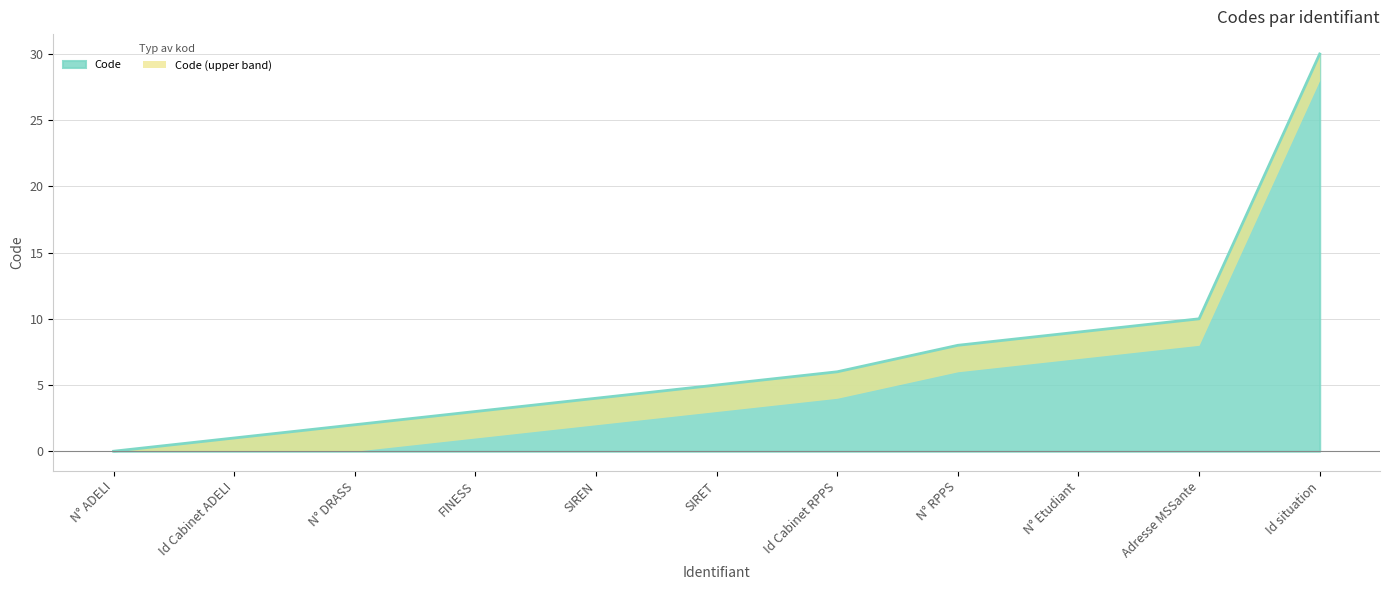

Which label corresponds to the smallest value in the chart?

N° ADELI